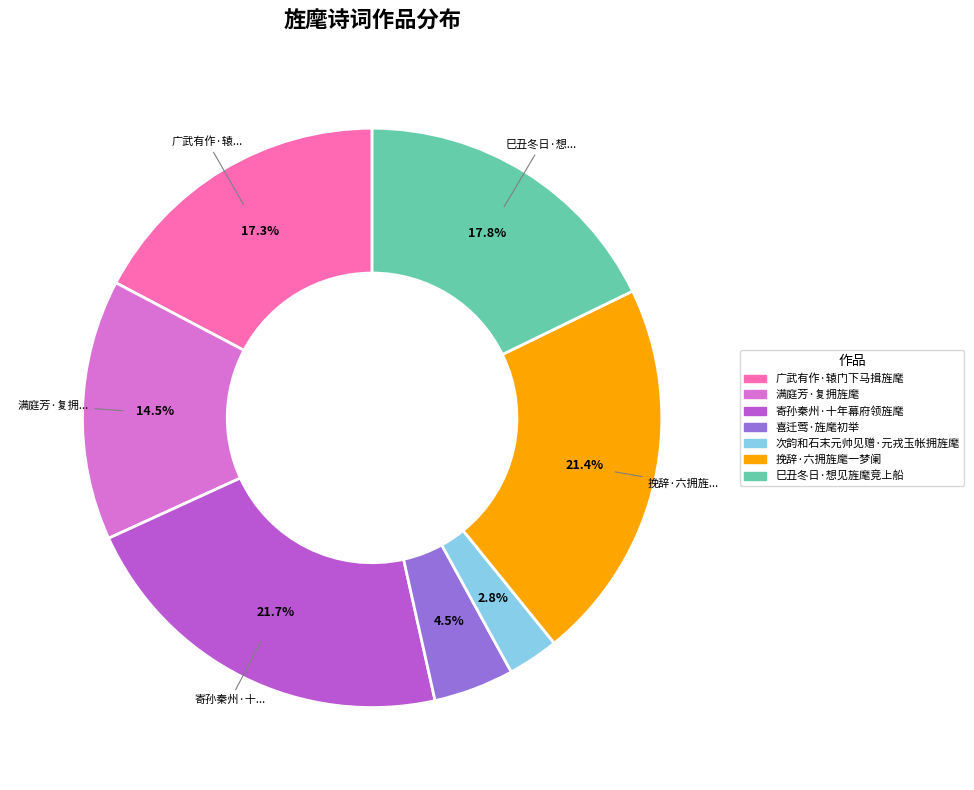

What is the ratio of the value at 挽辞·六拥旌麾一梦阑 to the value at 喜迁莺·旌麾初举?

4.8